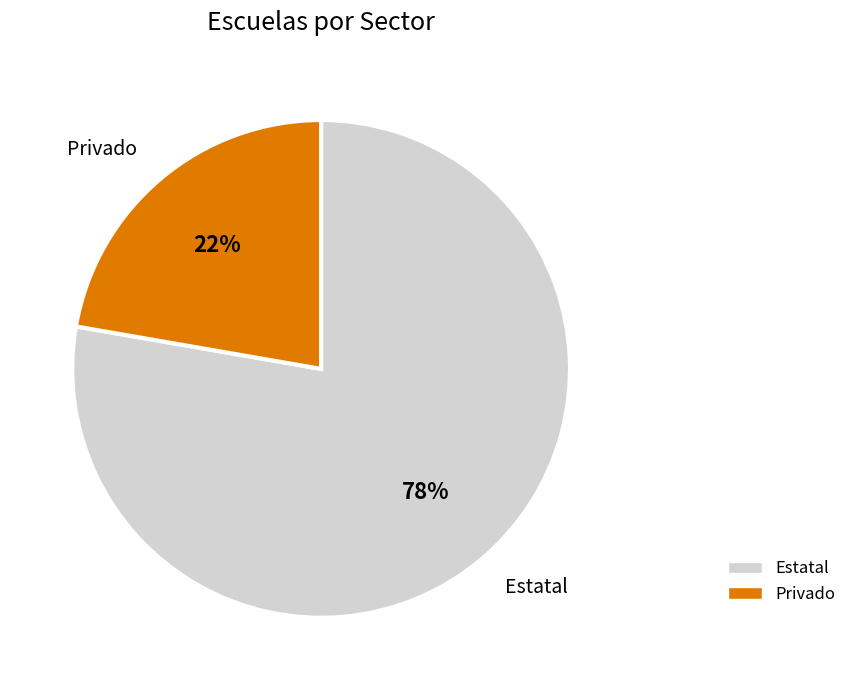

Is it true that Privado is 22% of the pie?

True